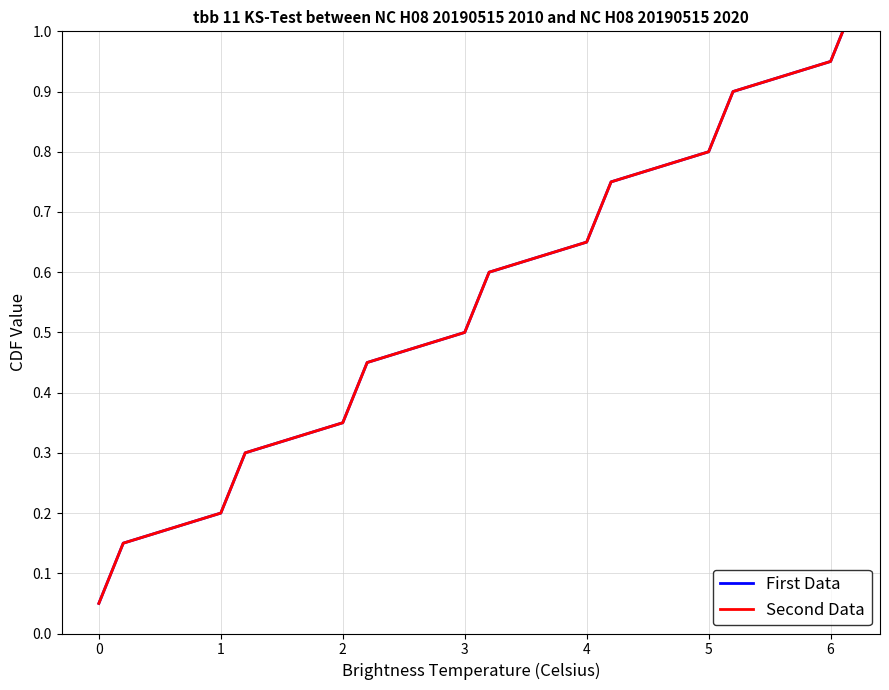

How many lines are shown in the chart?

2